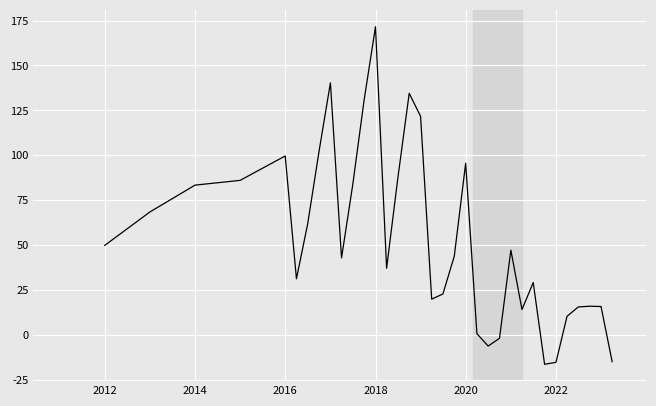

How many lines are shown in the chart?

1